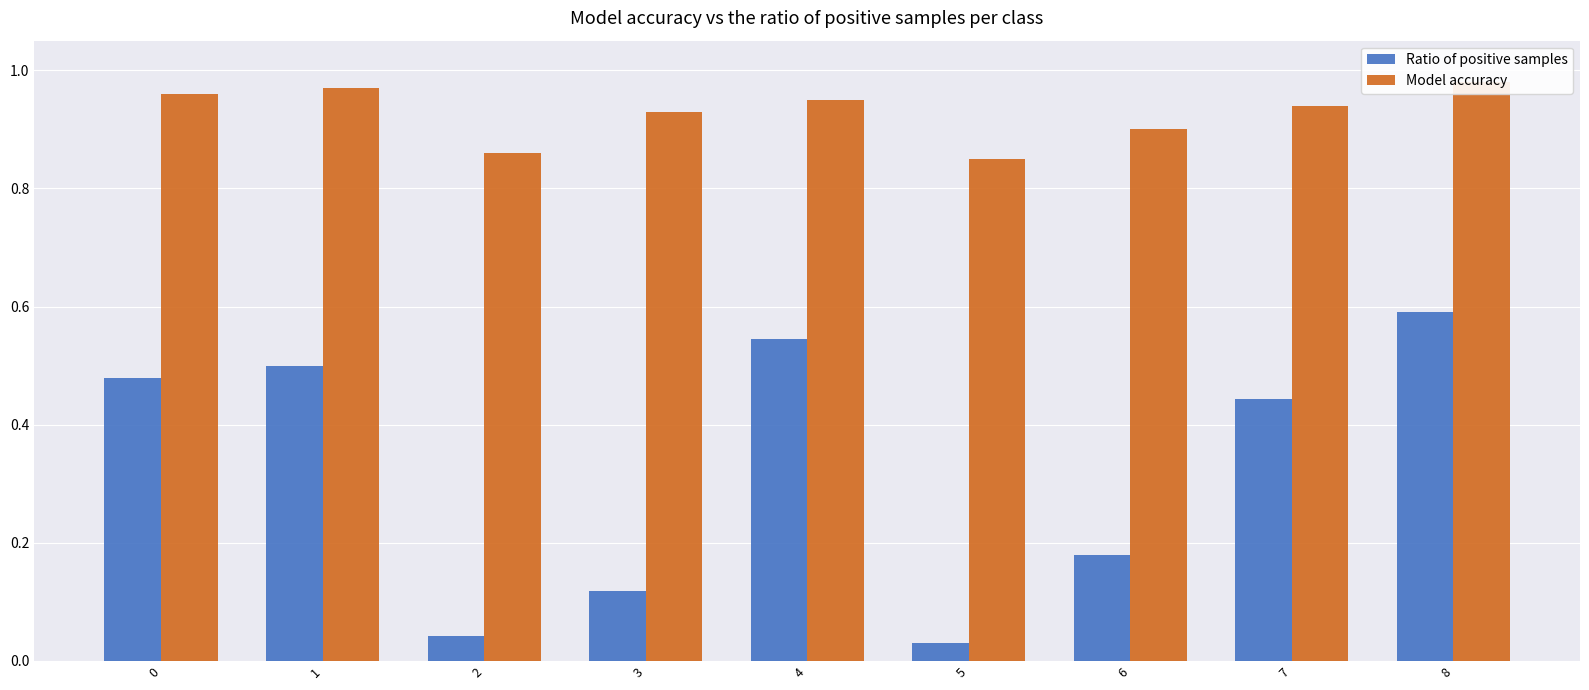

What is the highest value of the Model accuracy series?

1.0